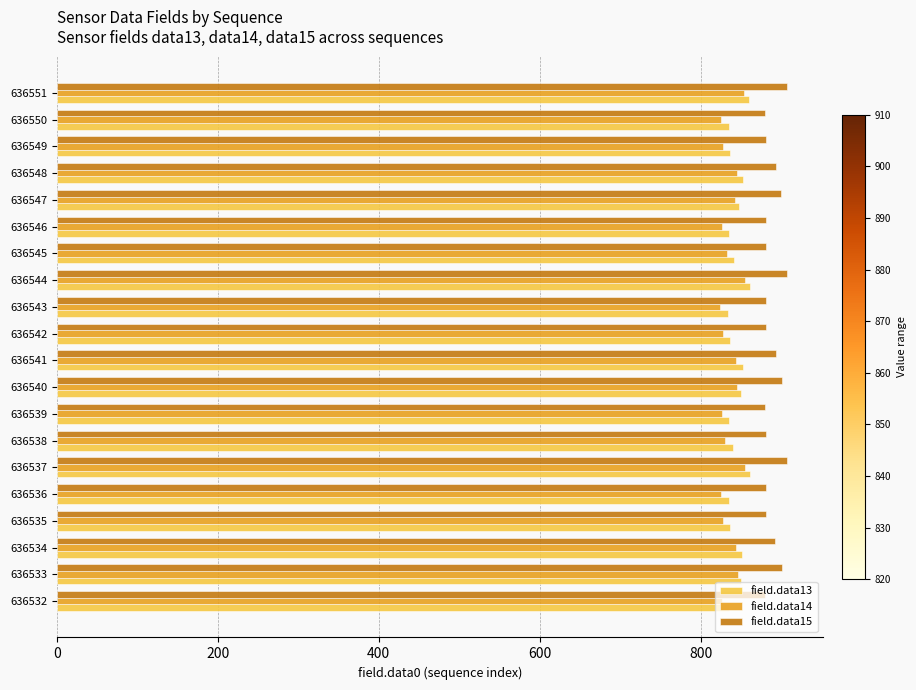

Which series has the largest range (max minus min)?

field.data14